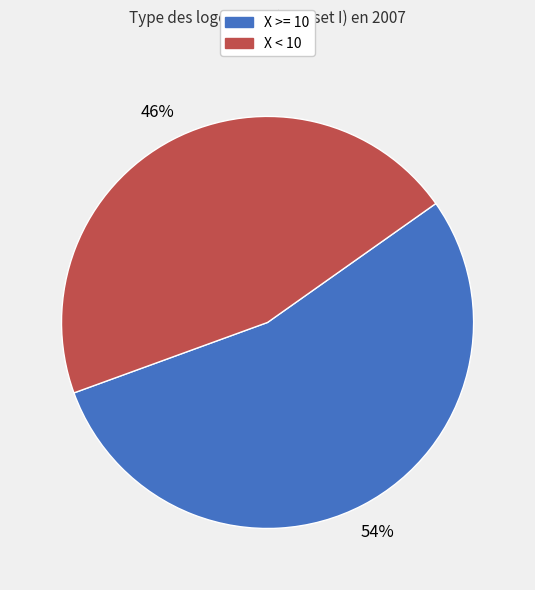

Which slice is the largest?

X >= 10